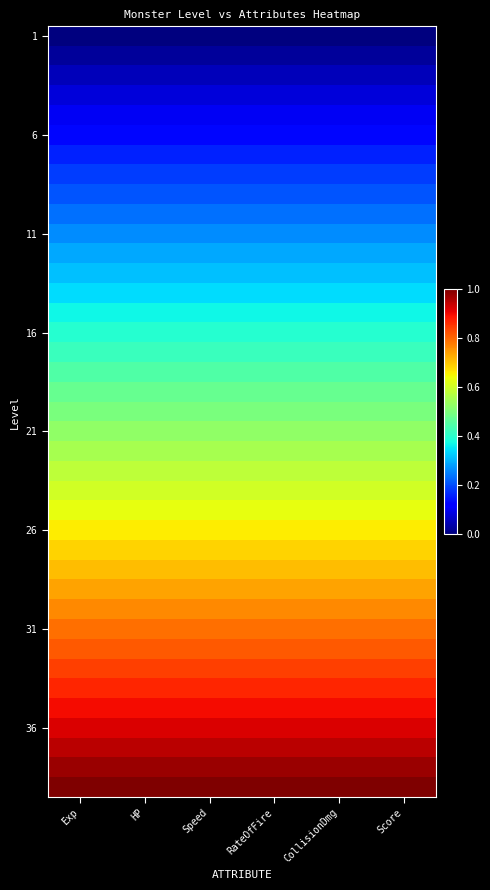

Between Score and Speed, which is larger?

Score